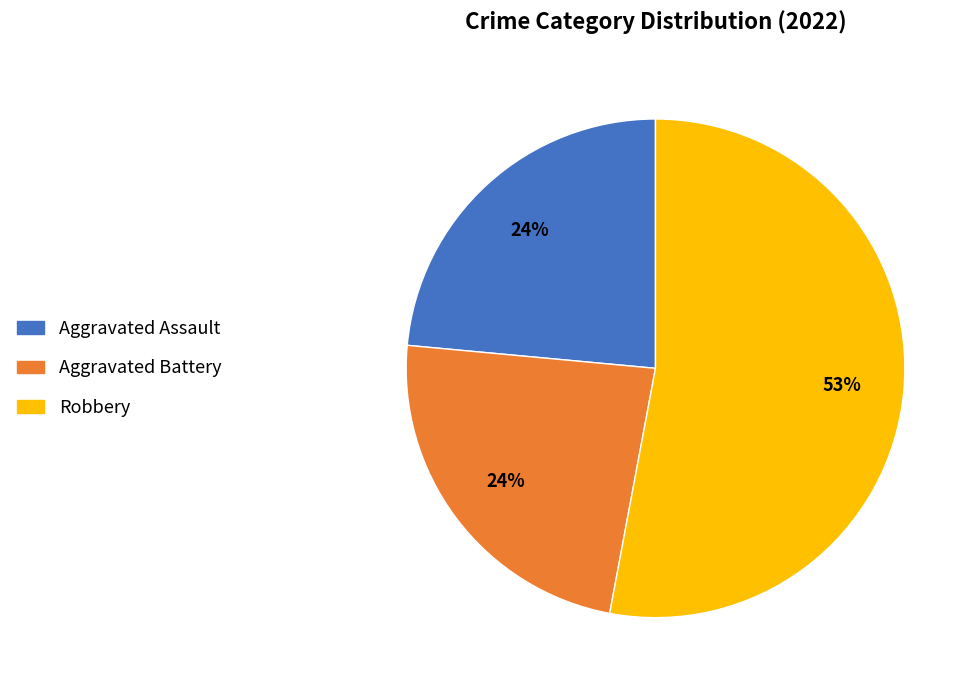

Does any single category account for the majority?

Yes